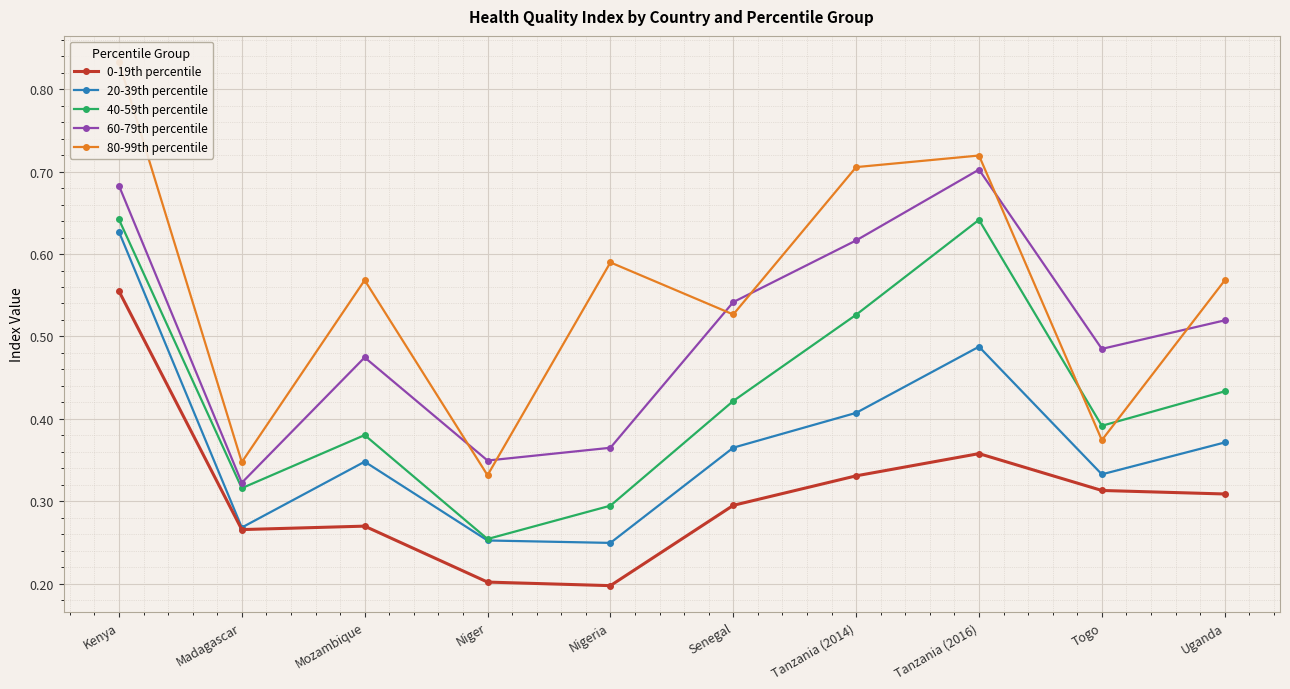

At which label is 20-39th percentile closest to 0?

Nigeria